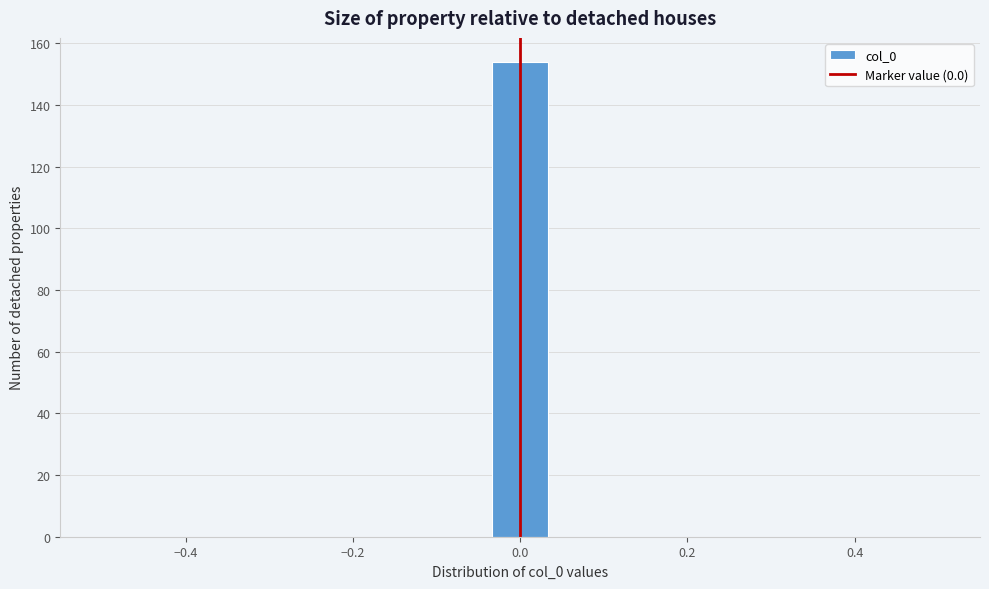

Around what value on the x-axis is the tallest bar? Give the approximate position of its centre, as read against the axis.

0.00